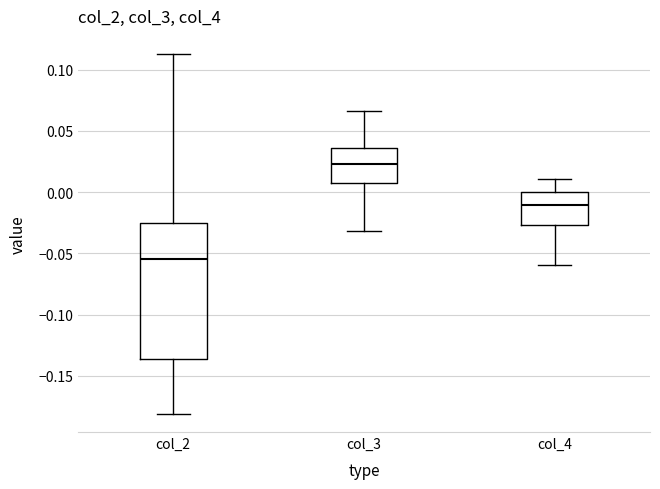

Reading left to right, transcribe this box plot: for each box, give where its median line is, the range the box spans, and where its two whiskers end, as read against the y-axis. The values are not printed on the chart, so give them approximately, as read against the axis.

col_2: median -0.055, box -0.135 to -0.025, whiskers -0.180 to 0.115
col_3: median 0.025, box 0.010 to 0.035, whiskers -0.030 to 0.065
col_4: median -0.010, box -0.025 to 0.000, whiskers -0.060 to 0.010